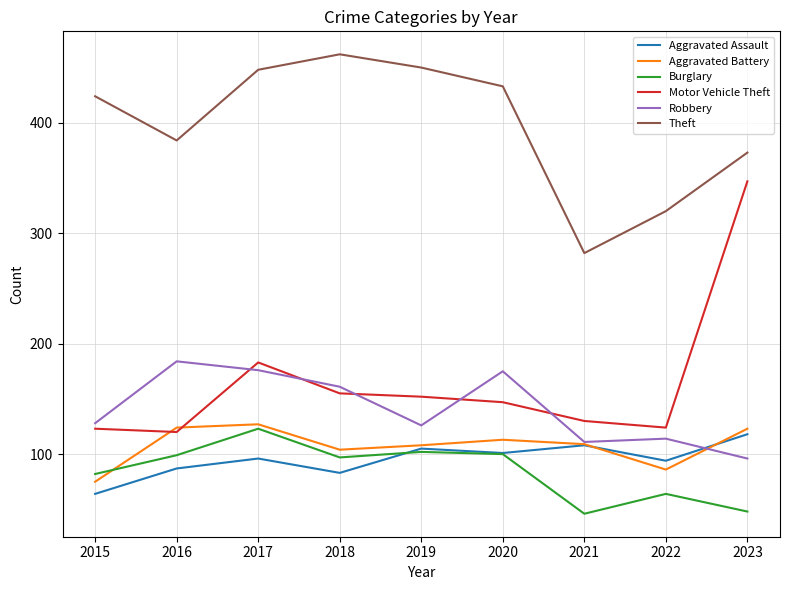

True or false: Burglary and Theft intersect in this chart.

False